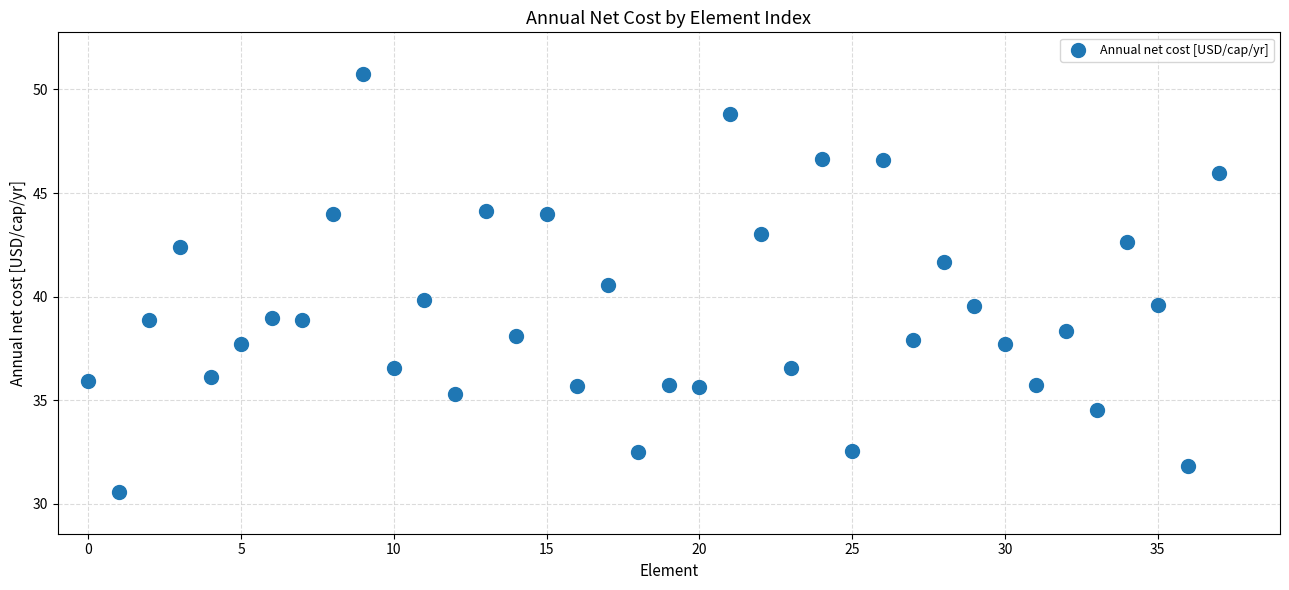

What is the range of Y values (max minus min)?

20.2